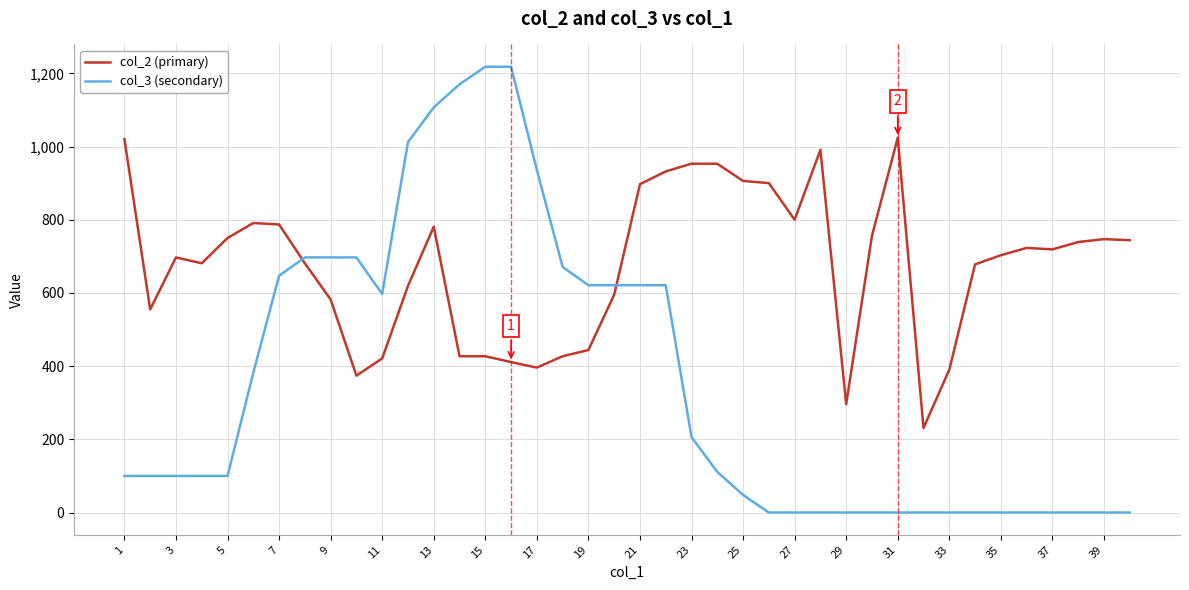

Which series ends up on top after the final intersection of col_2 (primary) and col_3 (secondary)?

col_2 (primary)